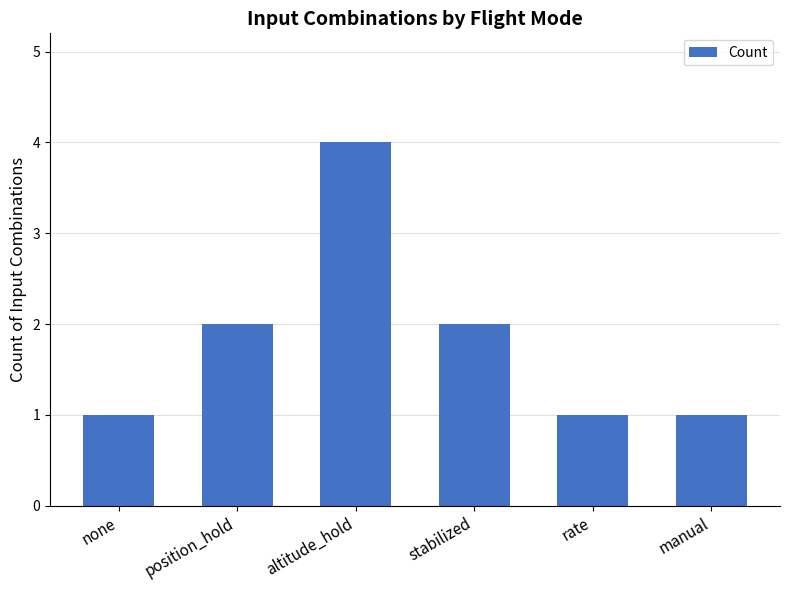

Which label corresponds to the largest value in the chart?

altitude_hold